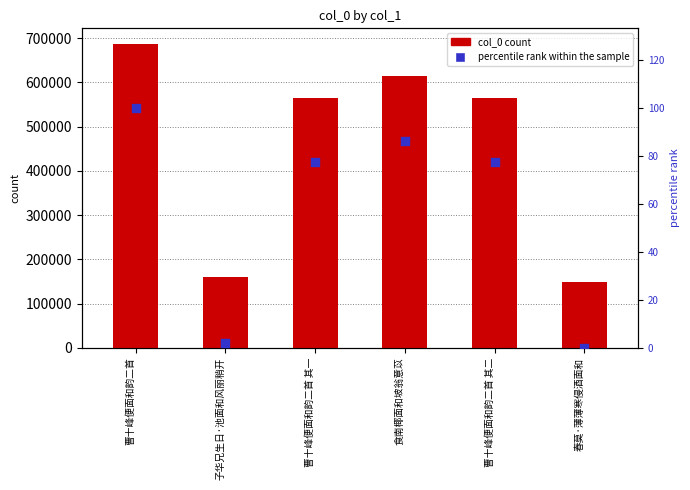

What is the total value across all series at 子华兄生日·池面和风丽稍开?

160082.2